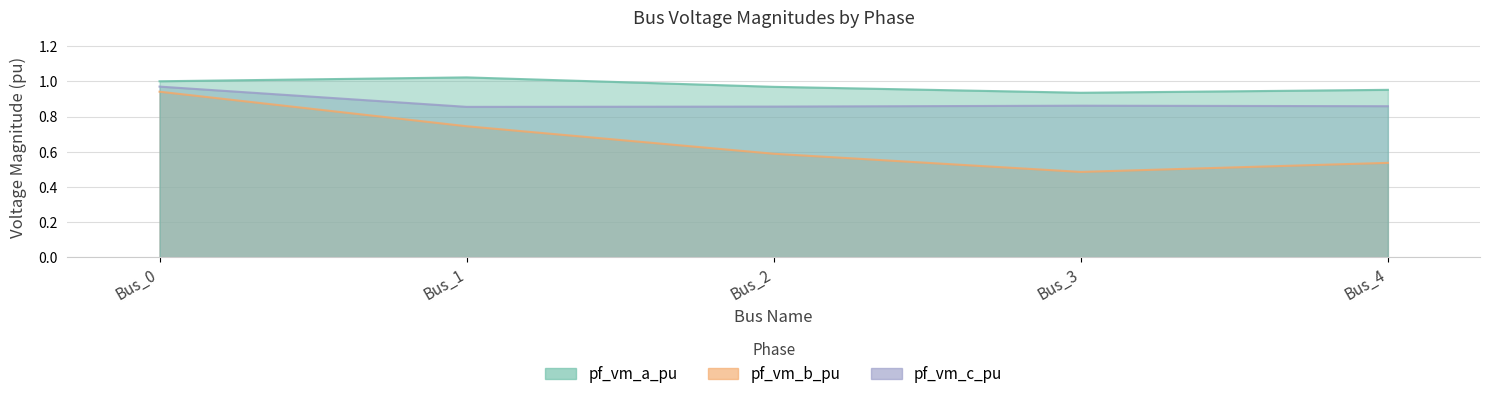

At Bus_2, list the series in order from smallest to largest.

pf_vm_b_pu, pf_vm_c_pu, pf_vm_a_pu